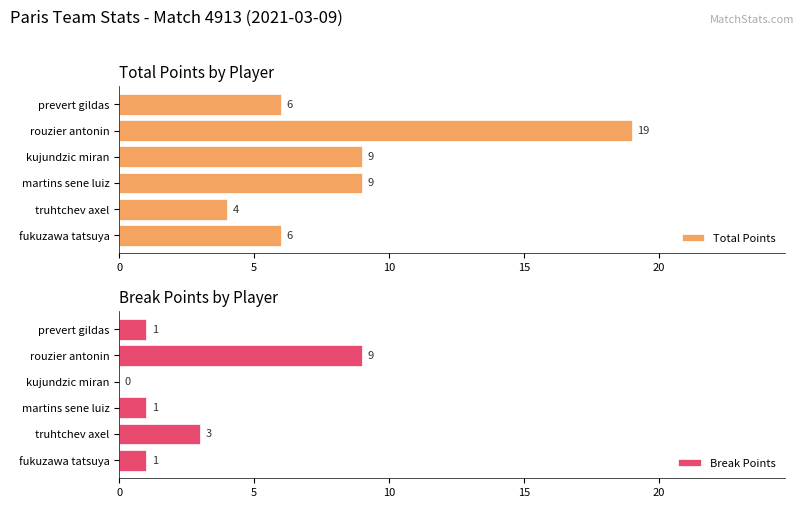

True or false: Total Points has a value of 14 at kujundzic miran.

False